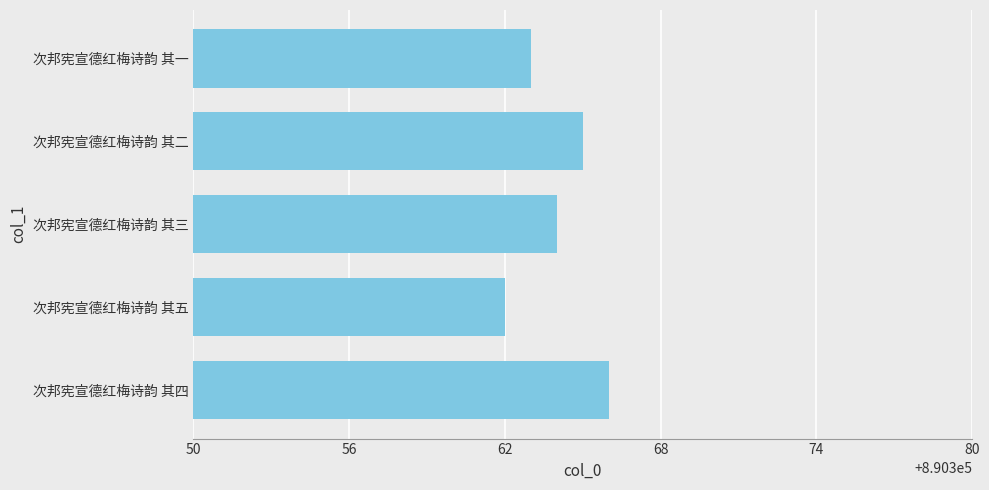

What is the difference between the second highest and minimum values?

3